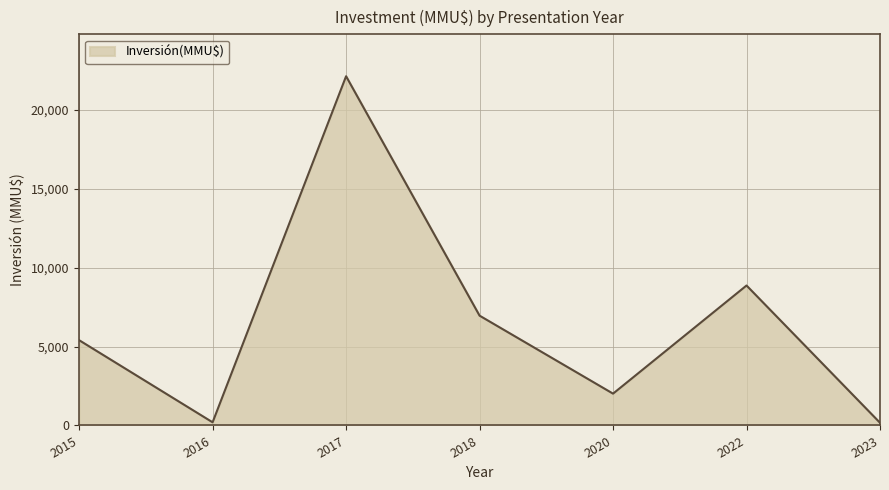

What is the sum of all values?

45718